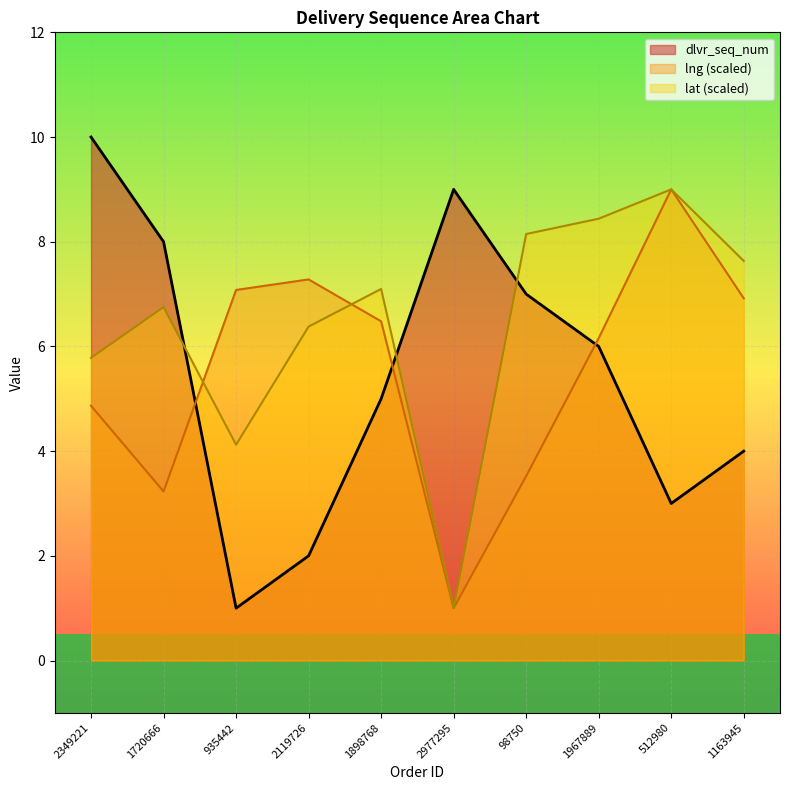

Where does the dlvr_seq_num series first go above 6?

2349221